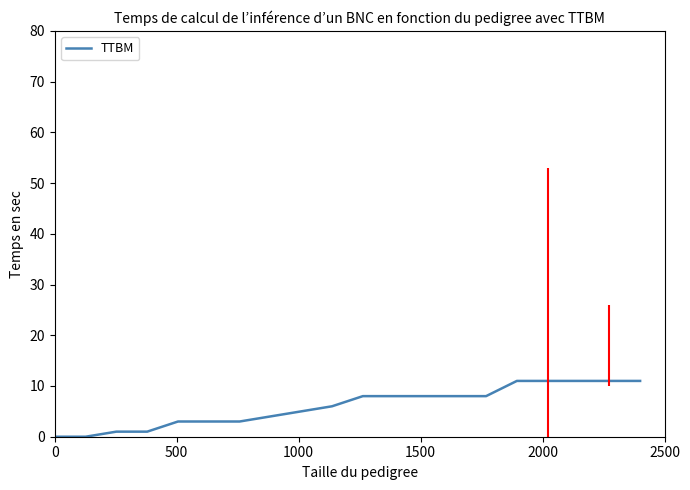

What is the greatest value displayed?

11